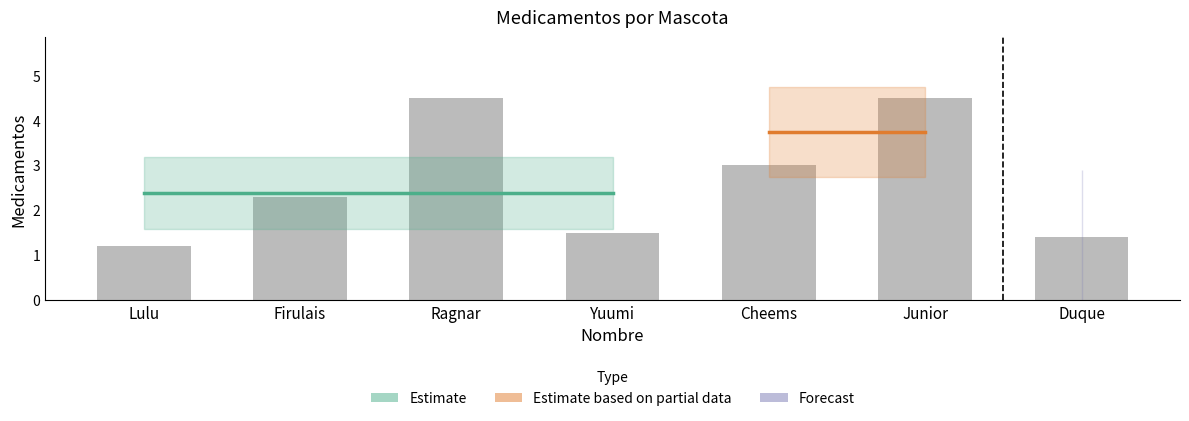

Are the bars horizontal?

No